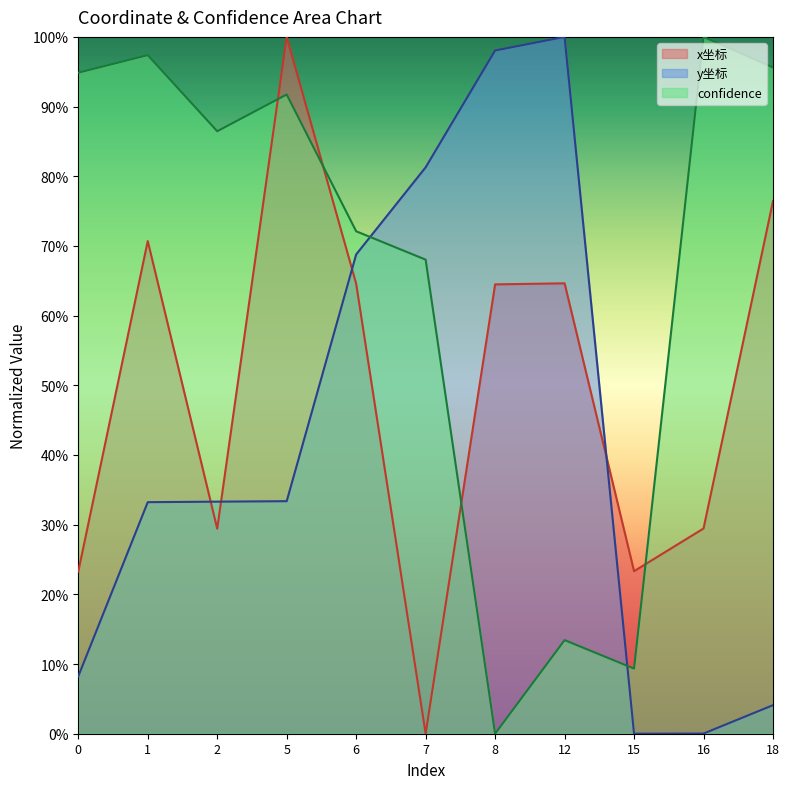

What is the difference between the second highest and second lowest values in the confidence series?

88.0